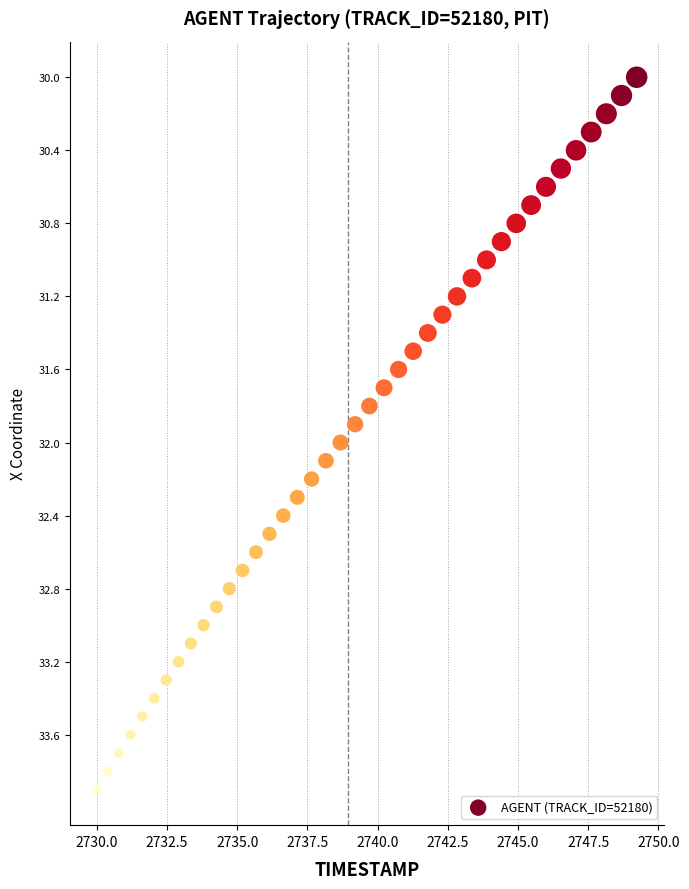

What is the range of Y values (max minus min)?

3.9